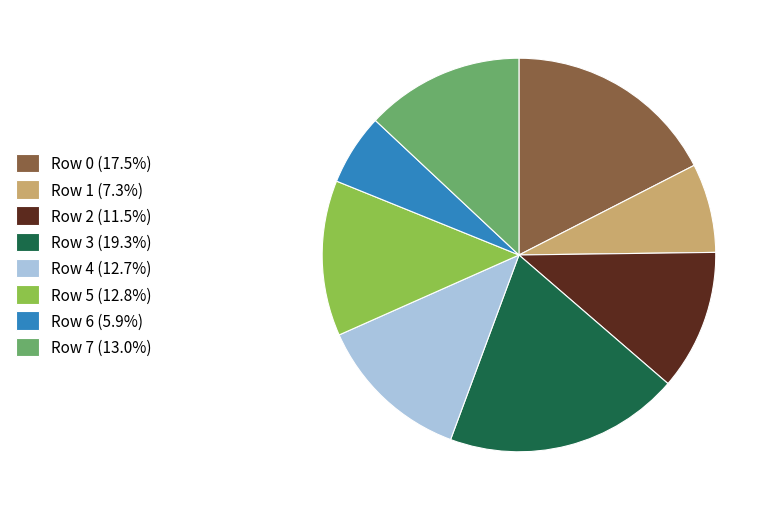

Does Row 1 (7.3%) account for over 50% of the chart?

No